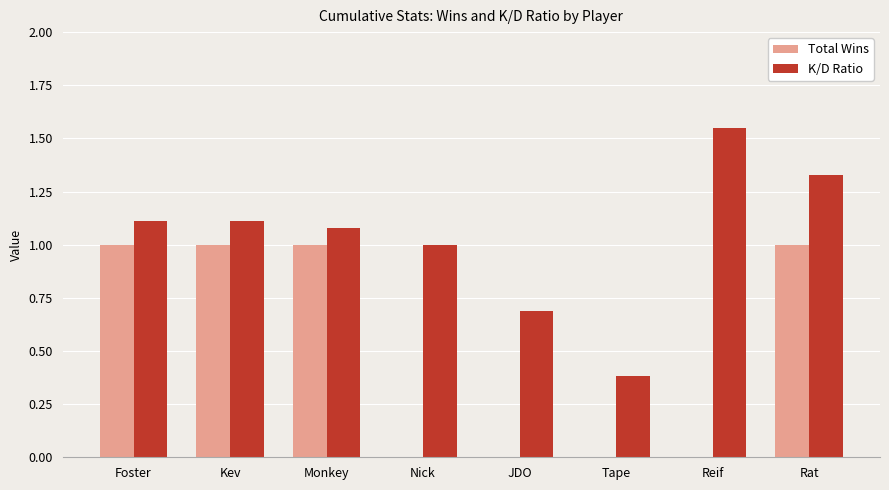

Is it true that Total Wins equals 1.0 at Monkey?

True